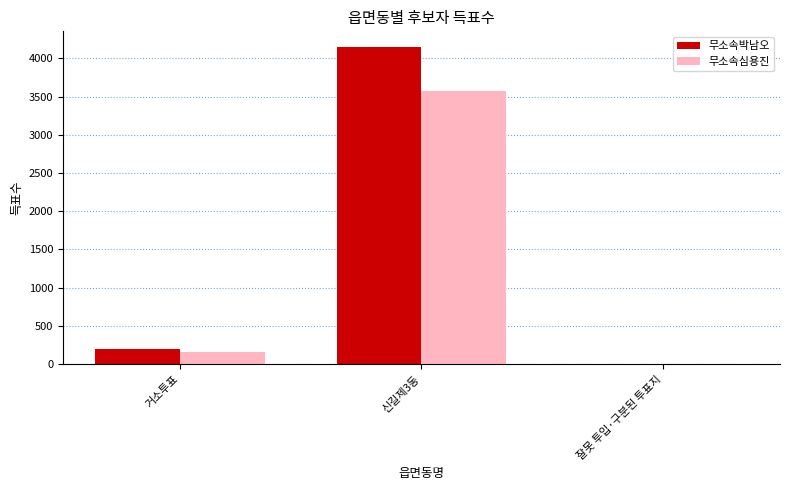

Is the value of 무소속심용진 at 신길제3동 greater than the value of 무소속박남오 at 신길제3동?

No